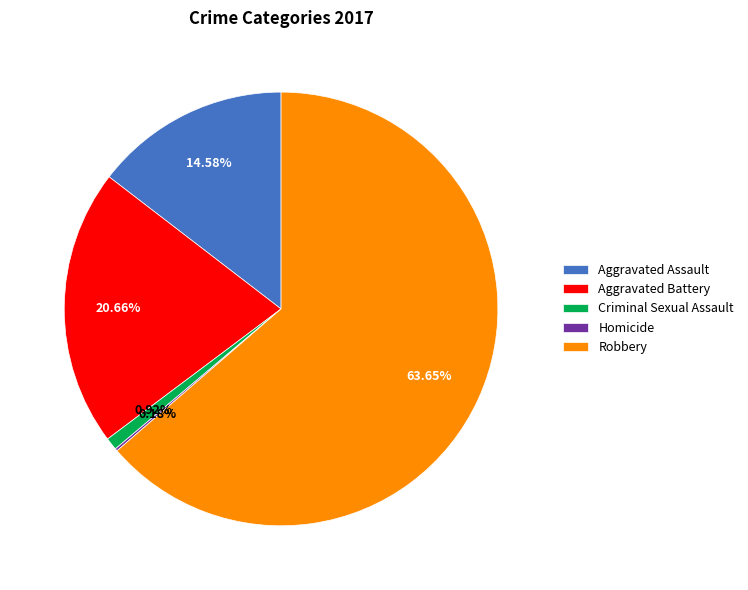

What is the ratio of the value at Aggravated Assault to the value at Criminal Sexual Assault?

15.8